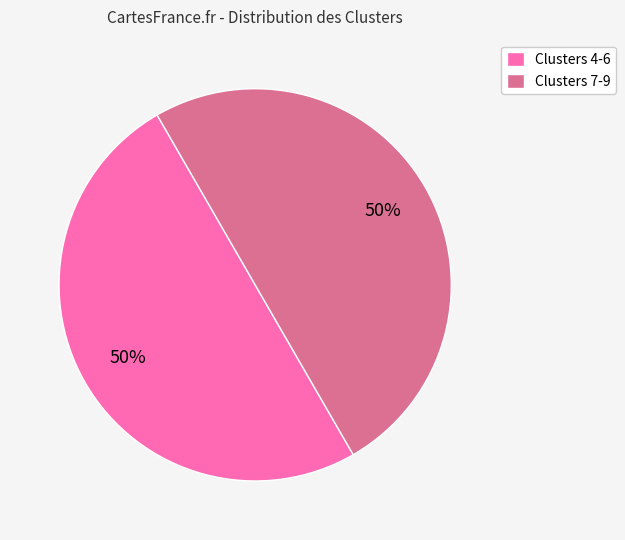

Combined, do Clusters 4-6 and Clusters 7-9 account for over 50%?

Yes